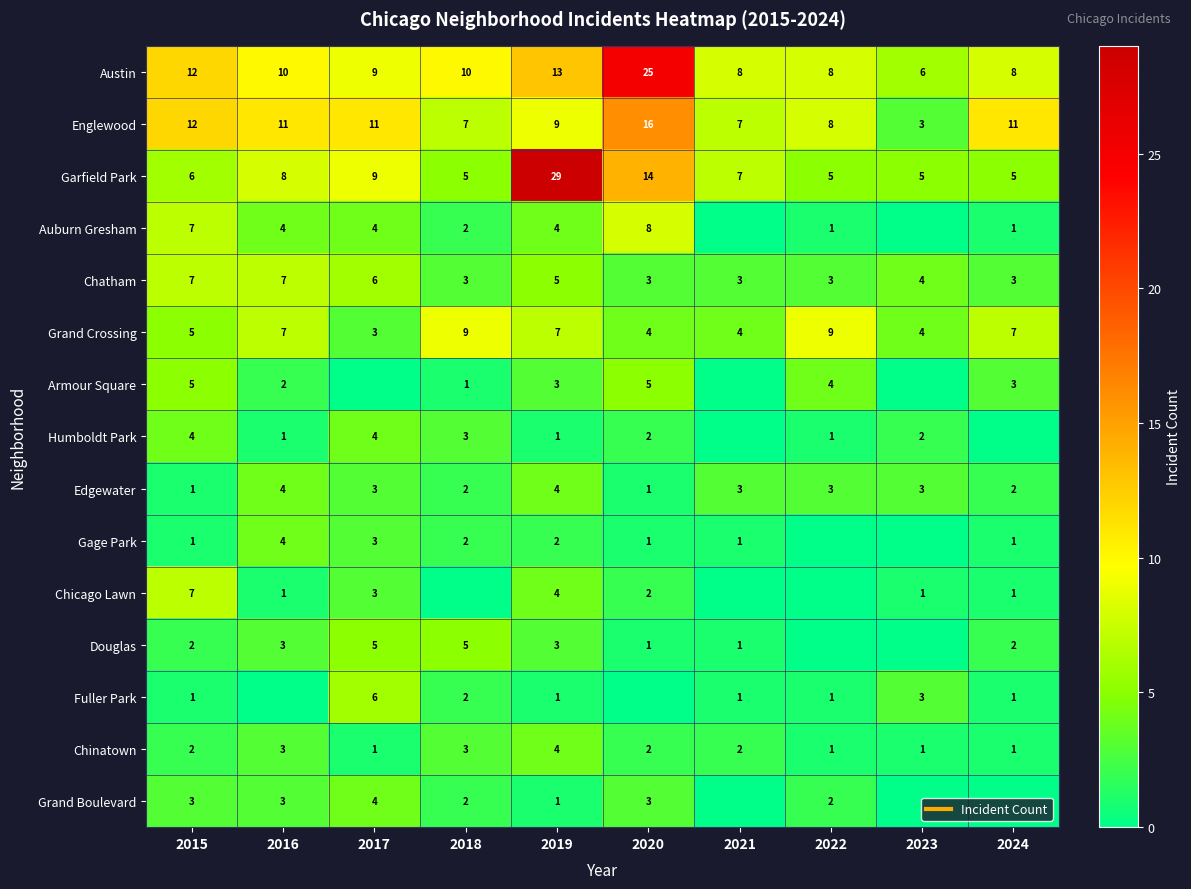

Rank the categories by Chatham value from lowest to highest.

2018, 2020, 2021, 2022, 2024, 2023, 2019, 2017, 2015, 2016